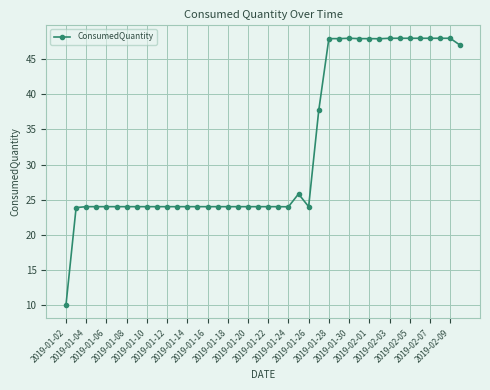

What is the smallest value displayed?

10.0